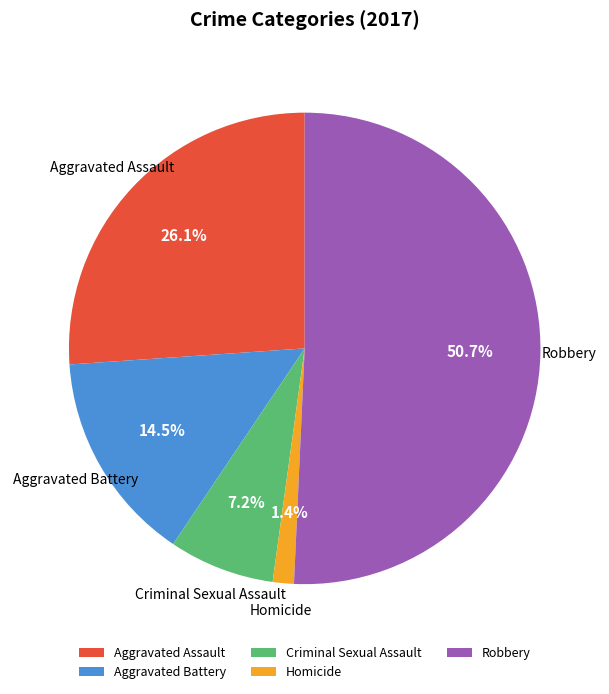

Is it true that Aggravated Assault is 26% of the pie?

True